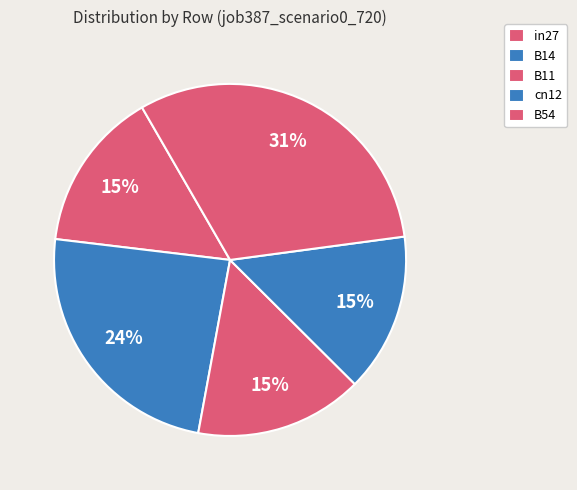

Combined, do in27 and B11 account for over 50%?

No